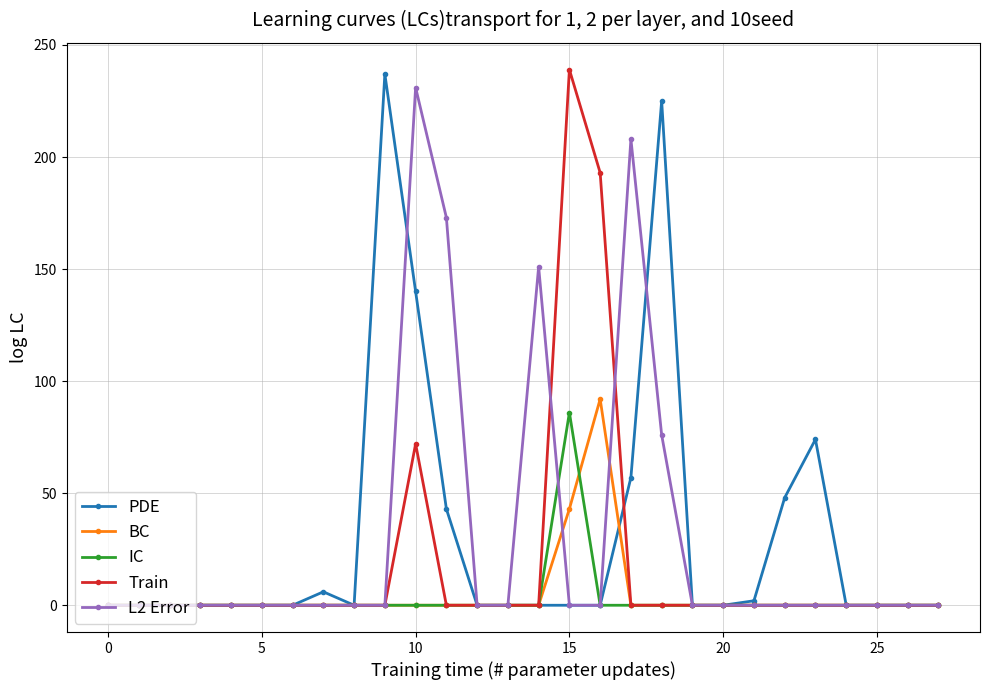

What is the difference between the maximum and minimum values in the BC series?

92